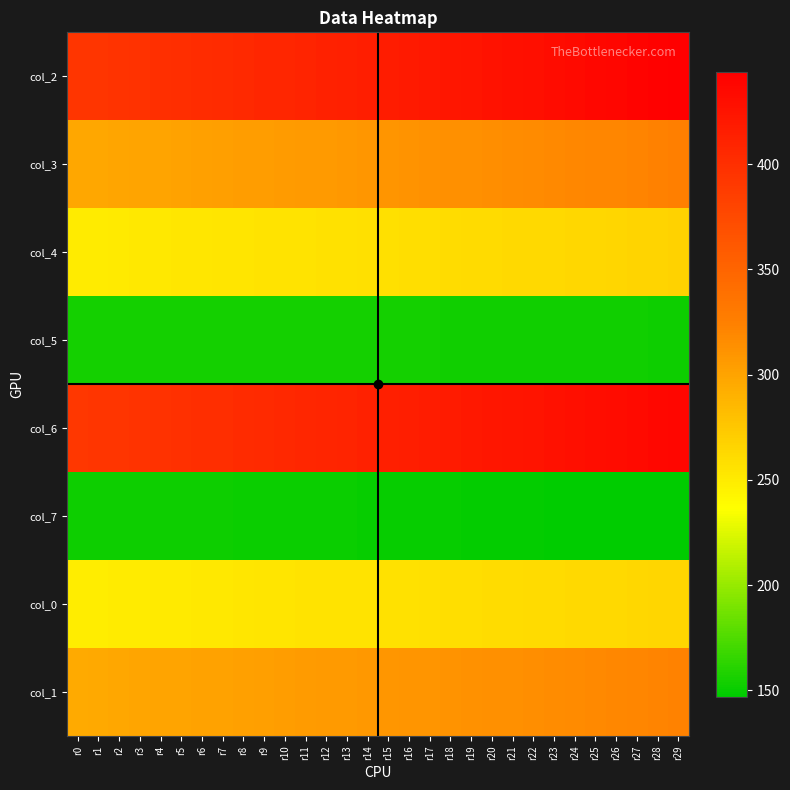

At r22, list the series in order from smallest to largest.

col_7, col_5, col_0, col_4, col_1, col_3, col_6, col_2